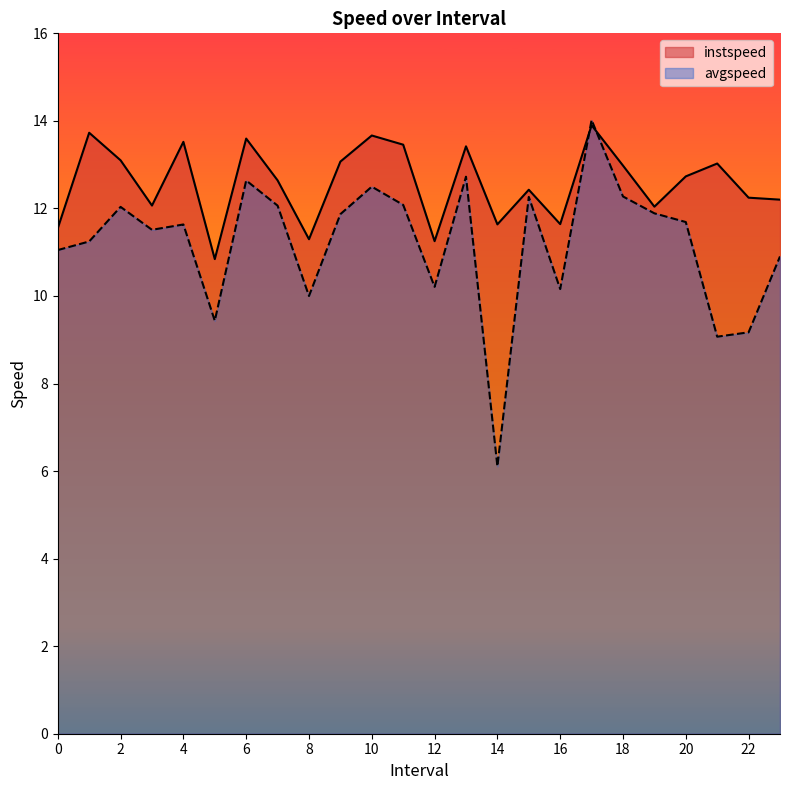

List the series in order of their peak value, lowest first.

instspeed, avgspeed